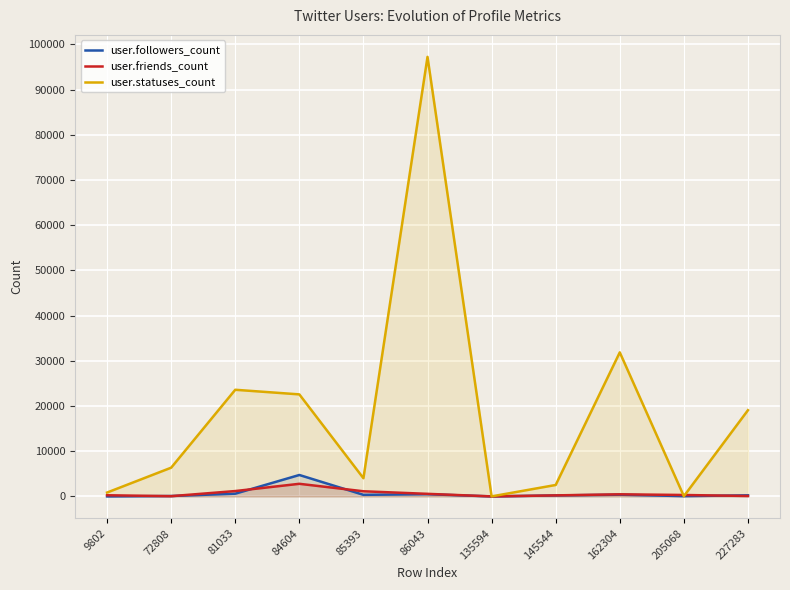

Which series ends up on top after the final intersection of user.statuses_count and user.followers_count?

user.statuses_count